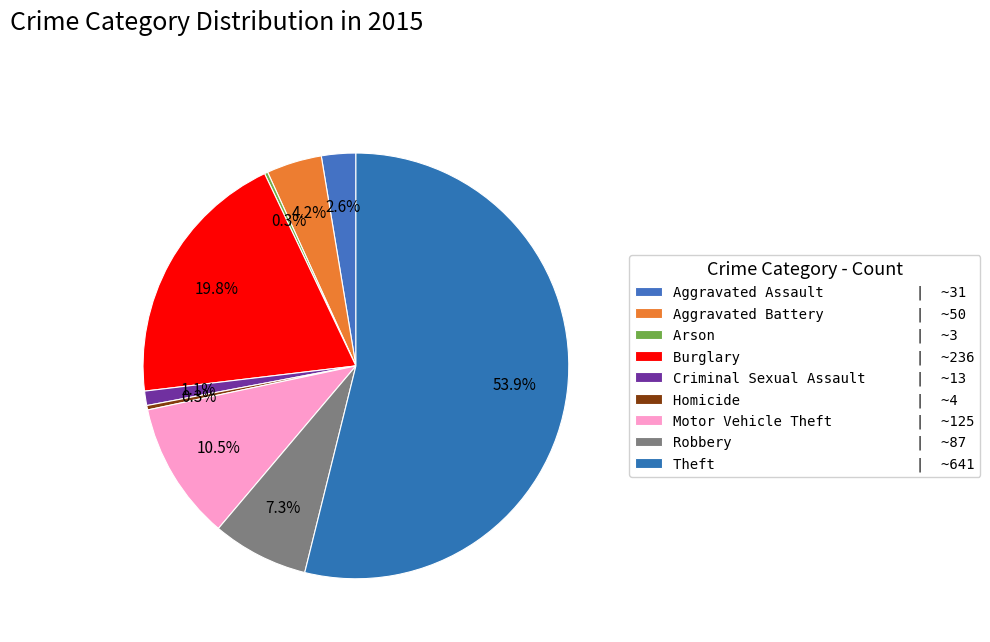

Is Criminal Sexual Assault the majority of the pie?

No